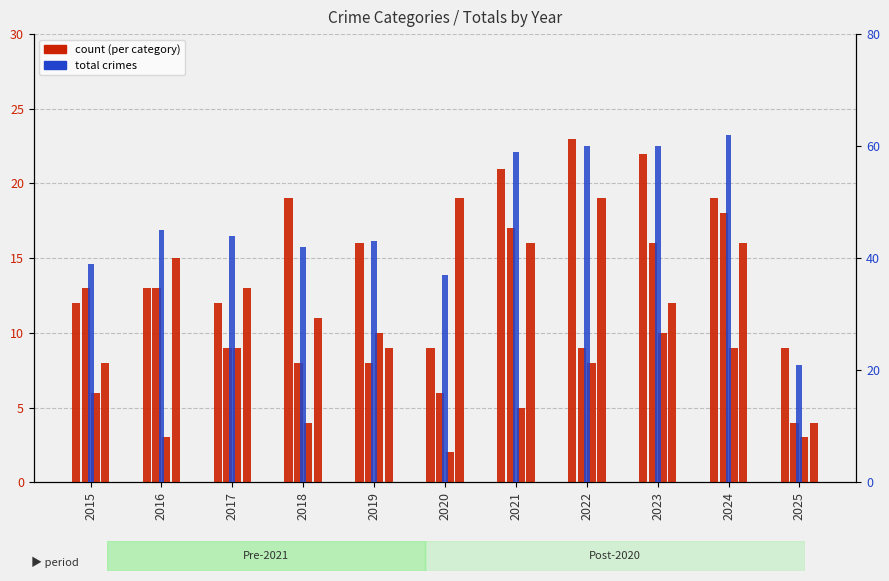

Is it true that Criminal Sexual Assault equals 2 at 2018?

False